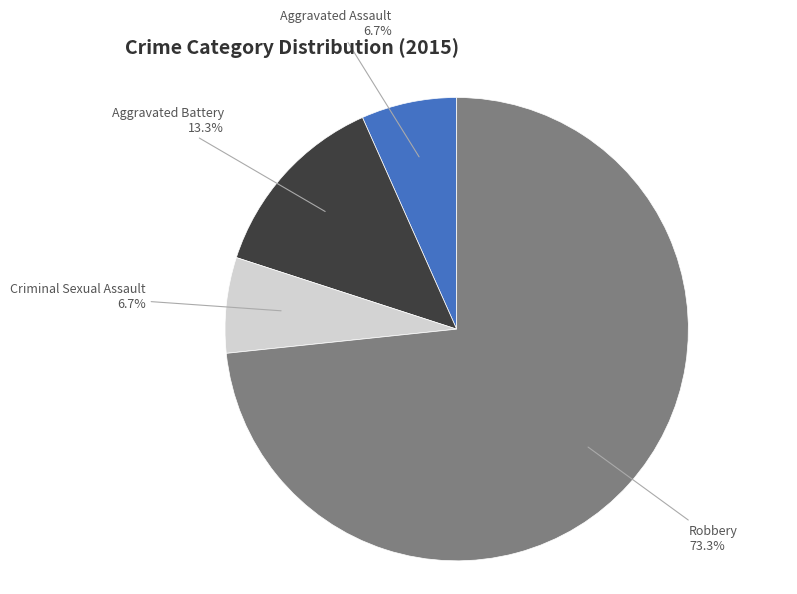

Approximately how many times larger is the value at Aggravated Battery compared to Aggravated Assault?

2.0